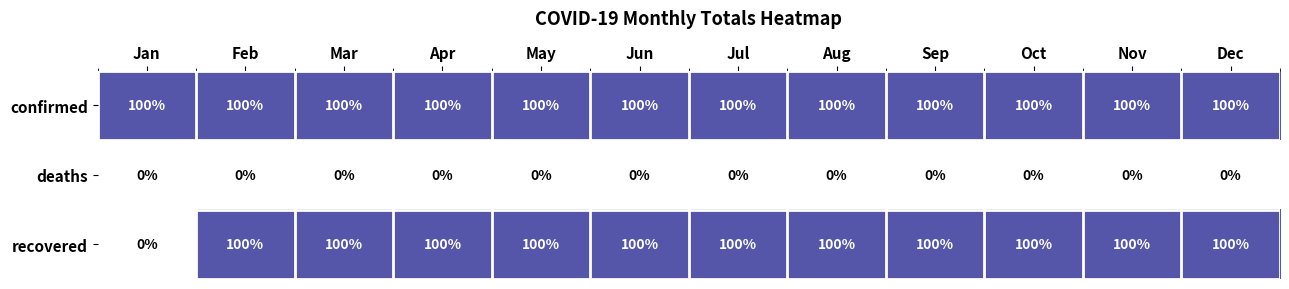

Which series has the largest total across all categories?

confirmed